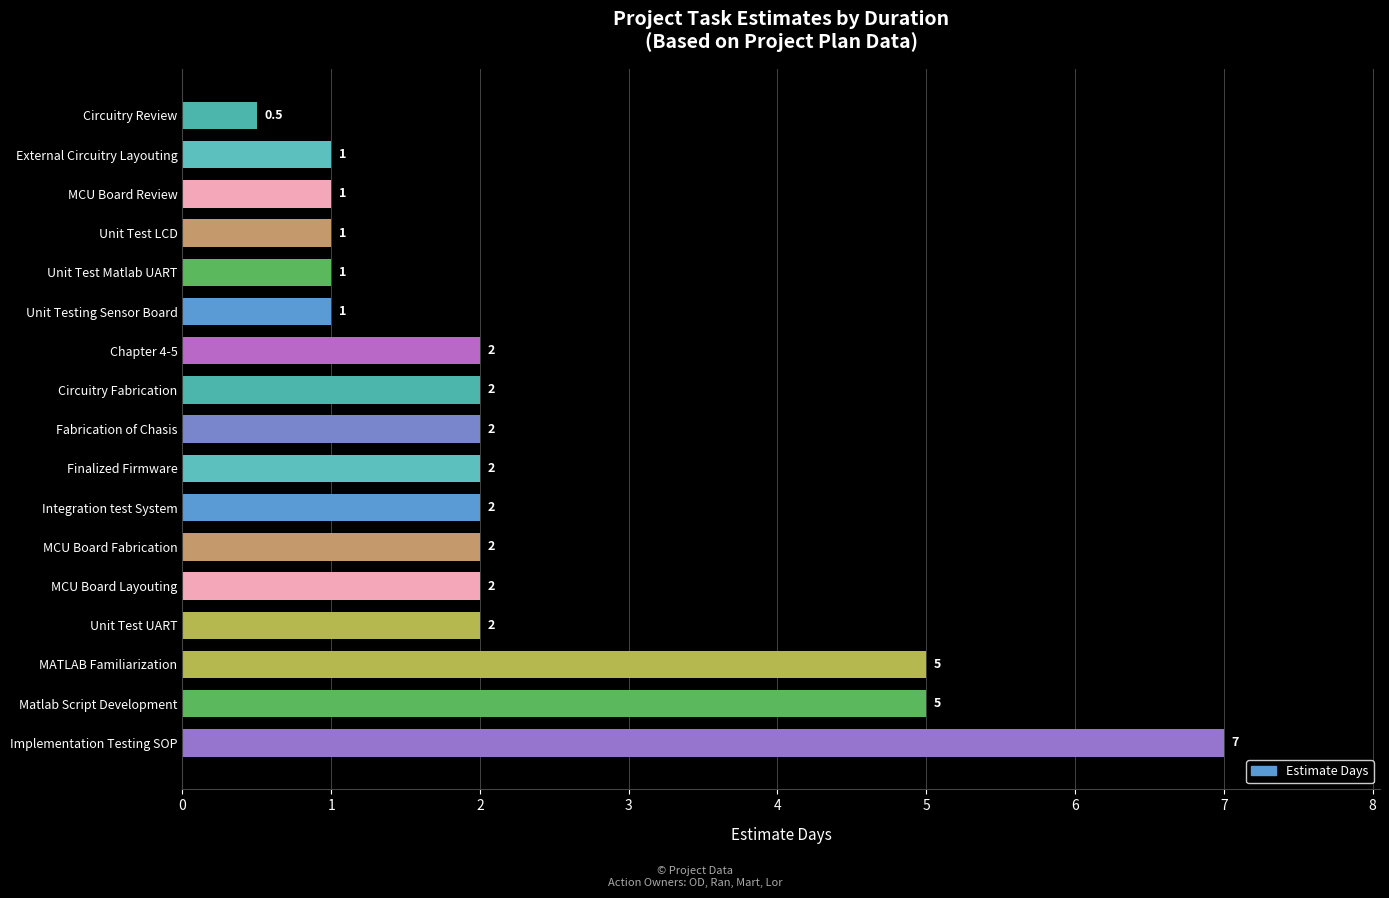

True or false: the data shows 0.5 at Fabrication of Chasis.

False